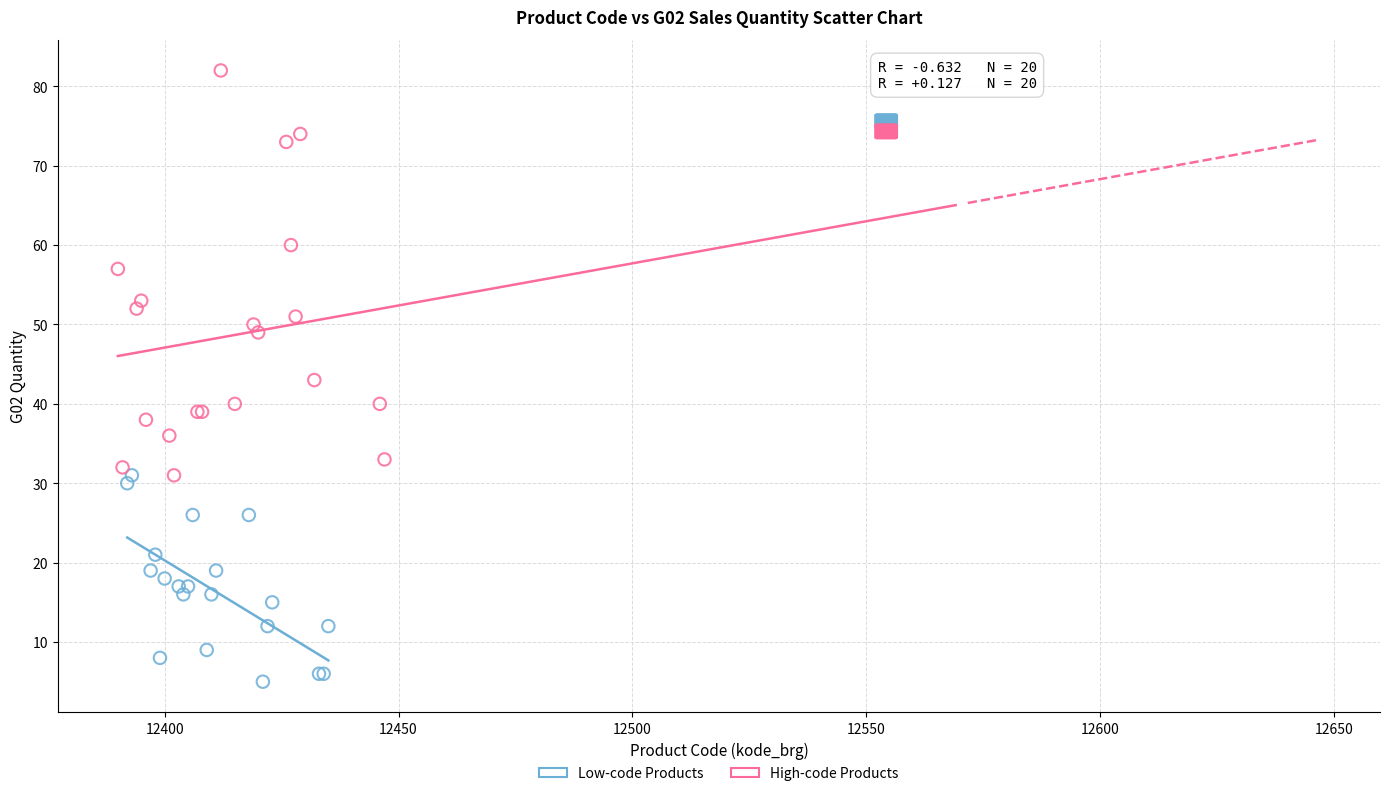

Which series reaches the maximum Y coordinate?

High-code Products